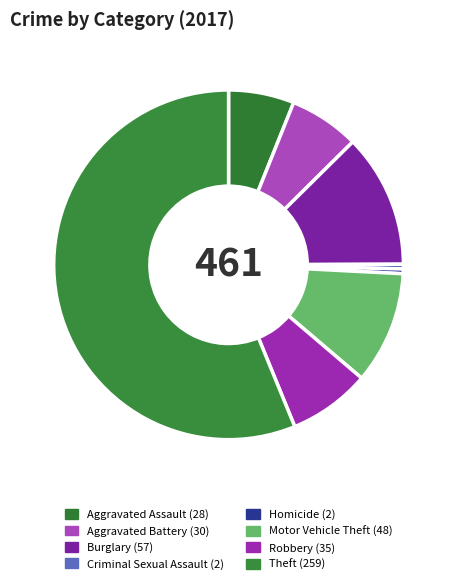

Which has a higher value, Aggravated Battery or Theft?

Theft